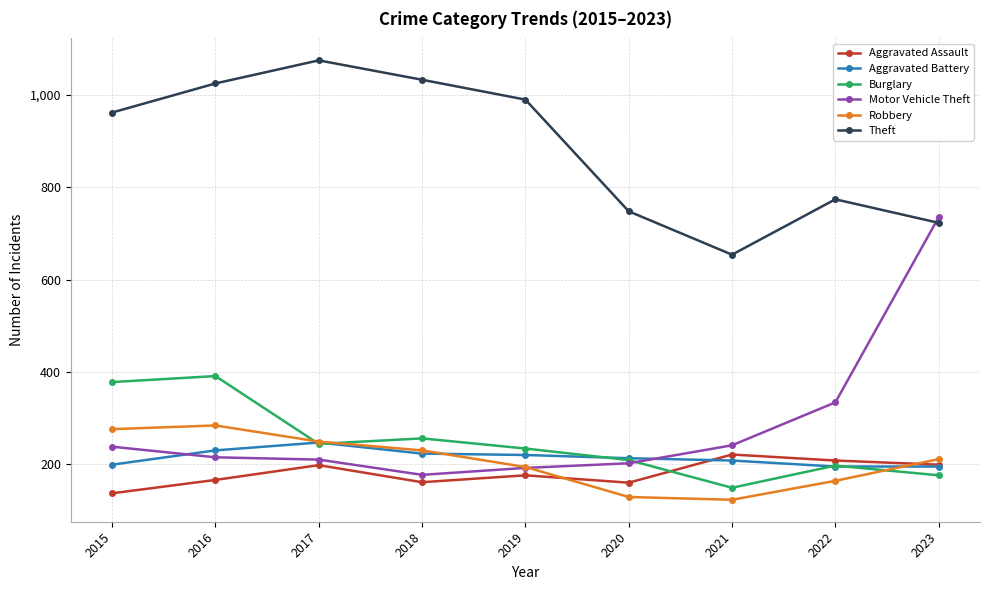

What is the sum of the Aggravated Assault values at 2023 and 2021?

420